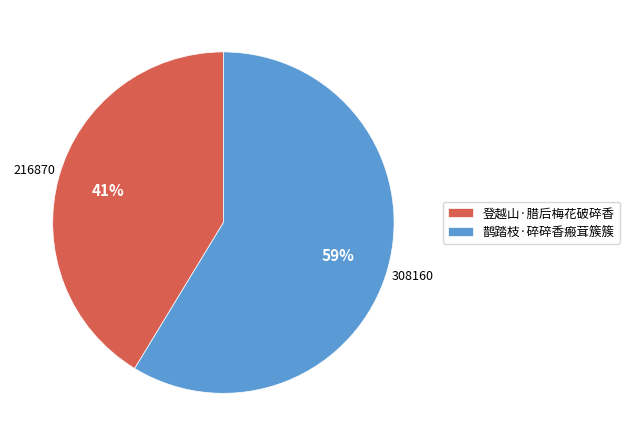

True or false: 登越山·腊后梅花破碎香 accounts for 41% of the total.

True